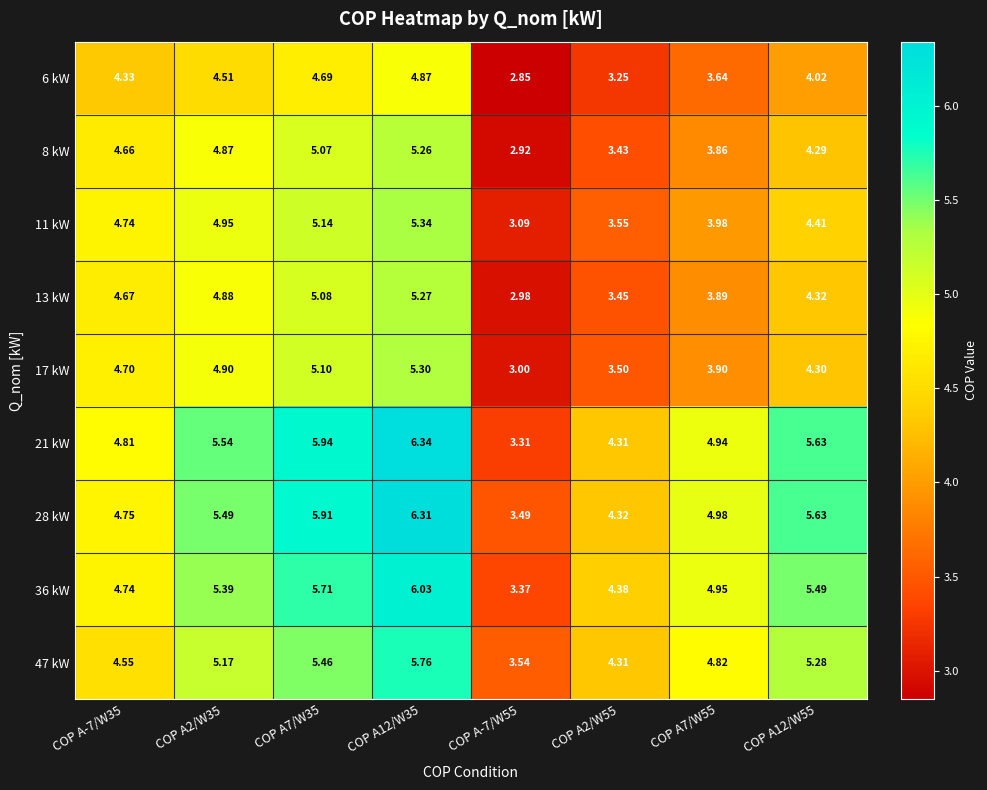

Is the value of 28 kW at COP A7/W35 greater than the value of 47 kW at COP A7/W55?

Yes